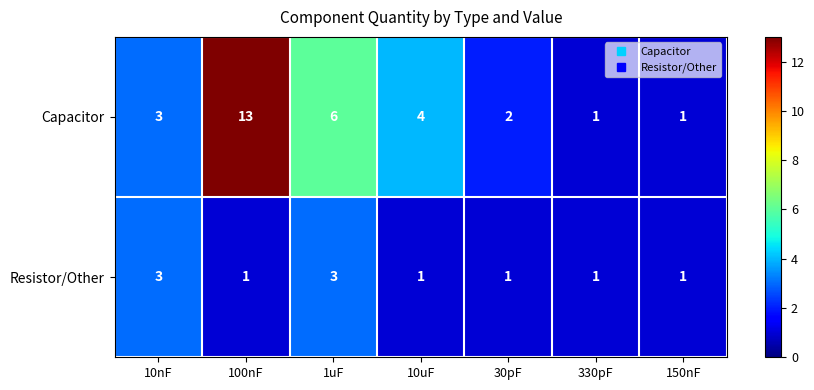

Reading right to left, list all the values displayed in this chart.

Capacitor: 1	1	2	4	6	13	3
Resistor/Other: 1	1	1	1	3	1	3